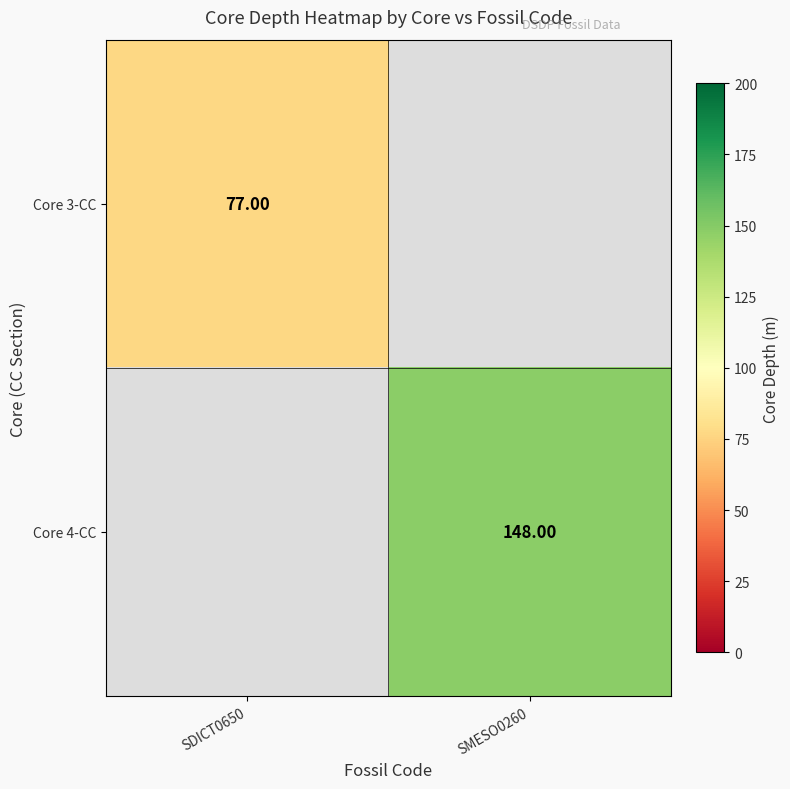

How many distinct data groups are displayed?

2